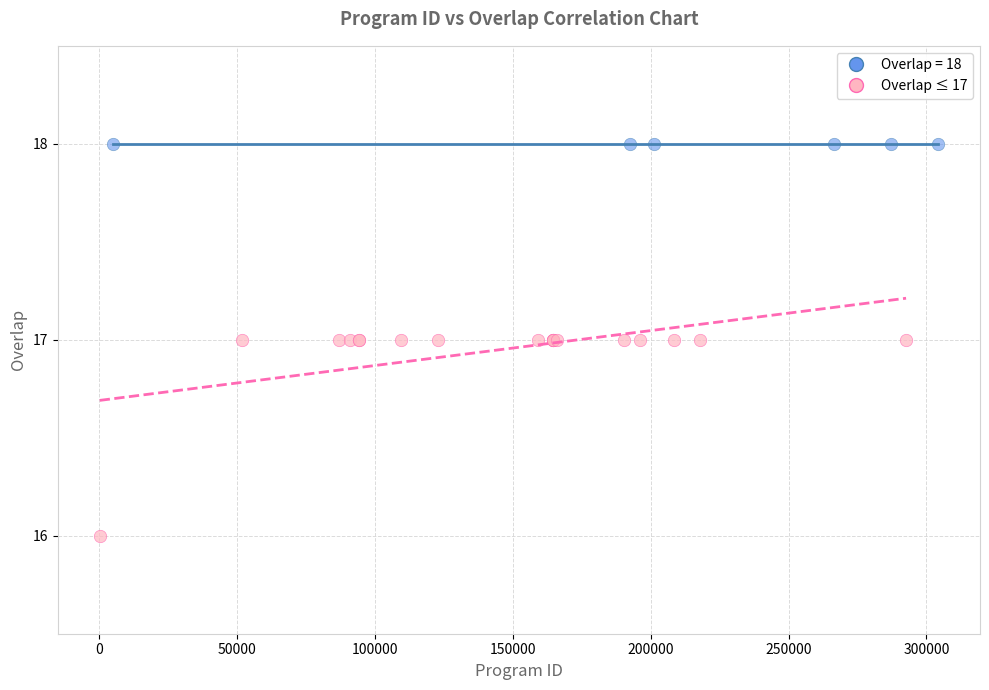

Which series contains the highest Y value?

Overlap = 18